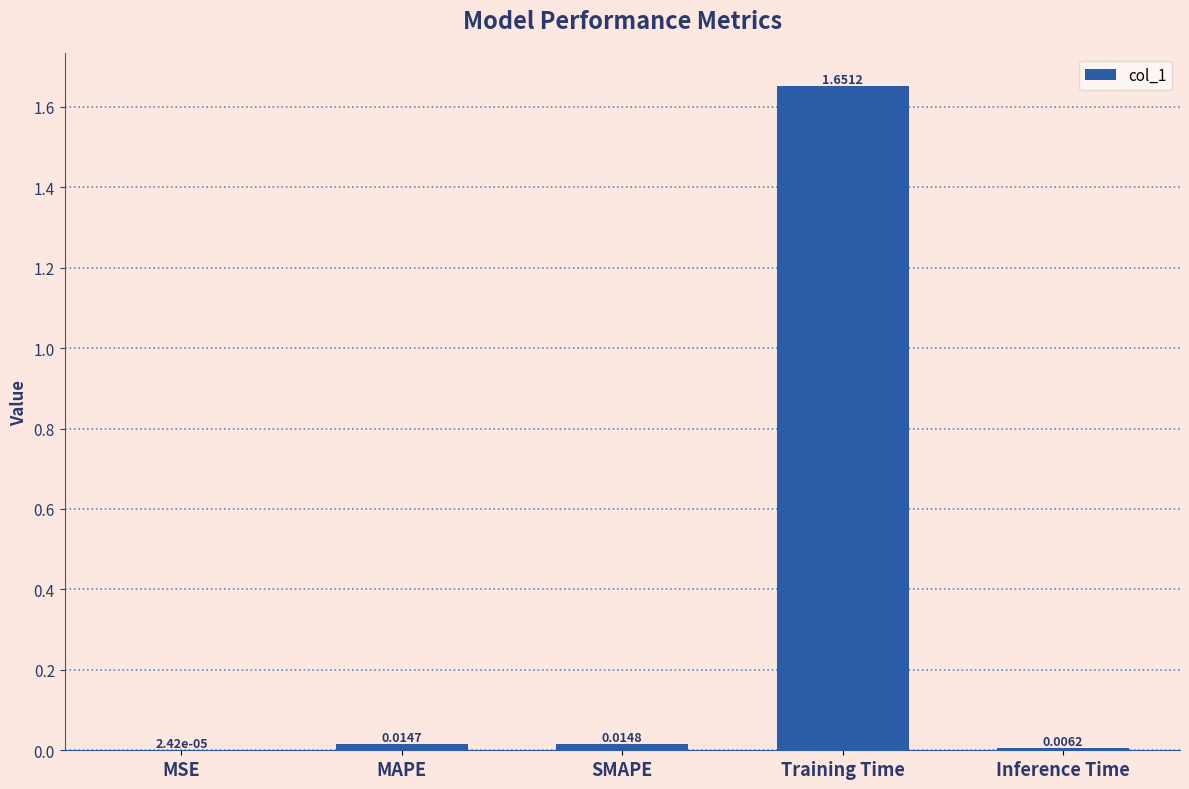

Where is the data nearest to the value 0?

MSE